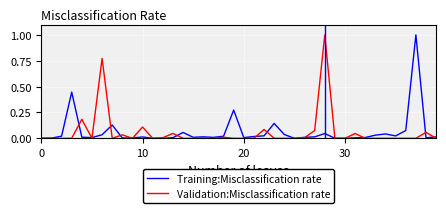

What is the maximum value shown in the chart?

1.0